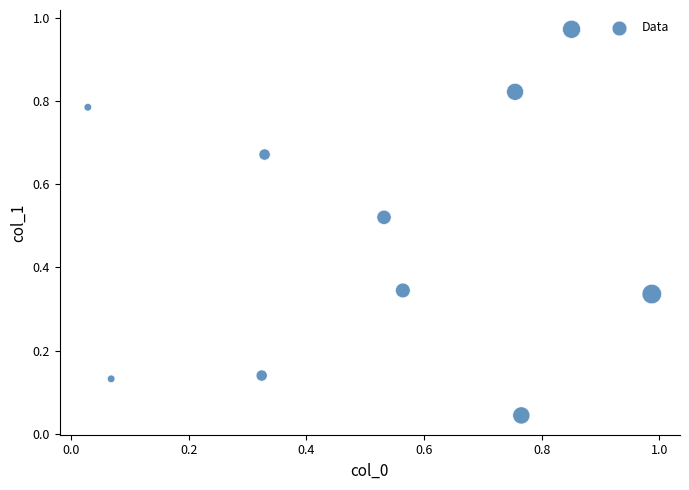

What is the range of Y values (max minus min)?

0.9